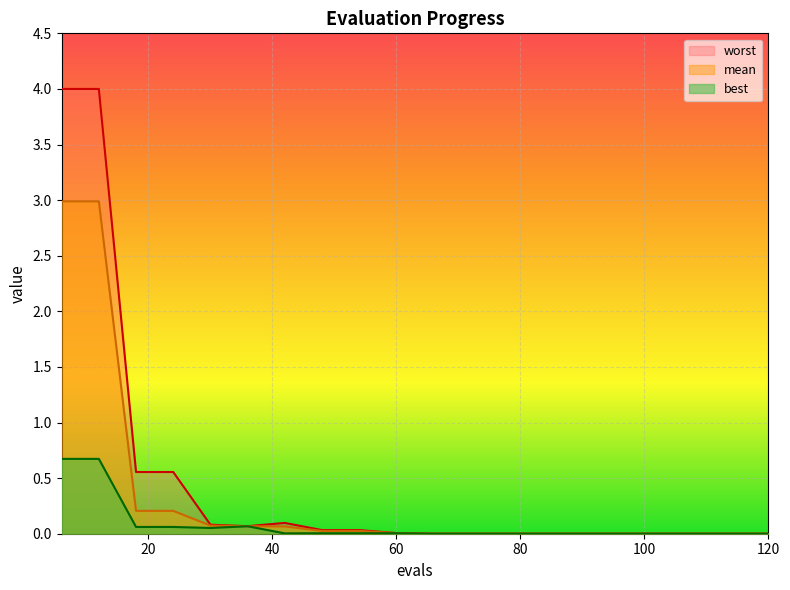

What is the sum of all best values?

1.6